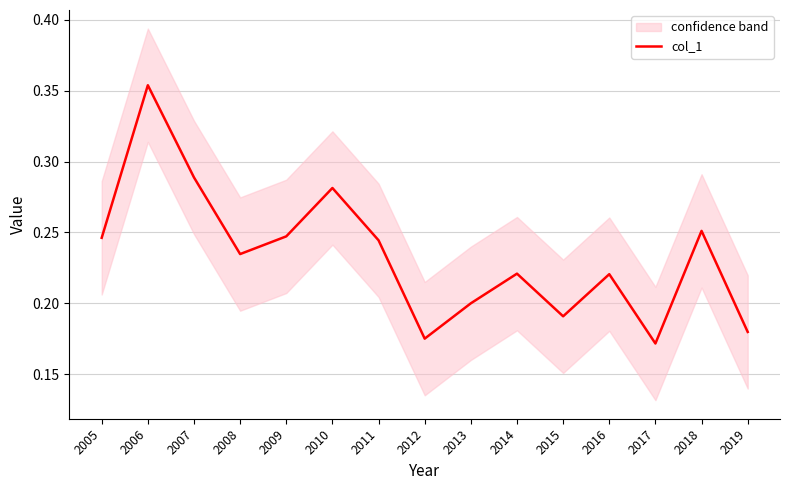

Is it true that the value at 2009 is 0.2?

True